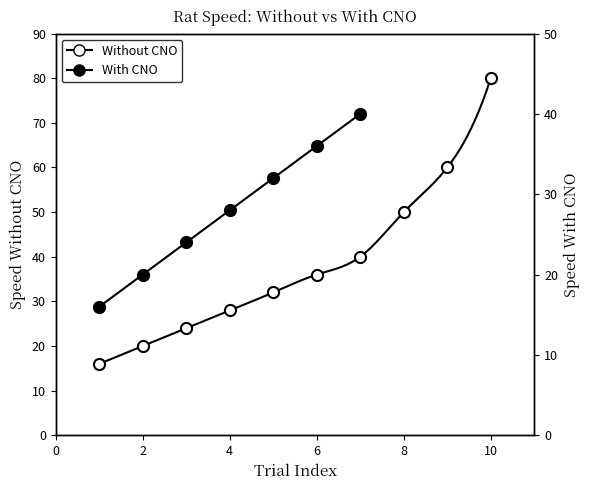

What is the greatest value displayed?

80